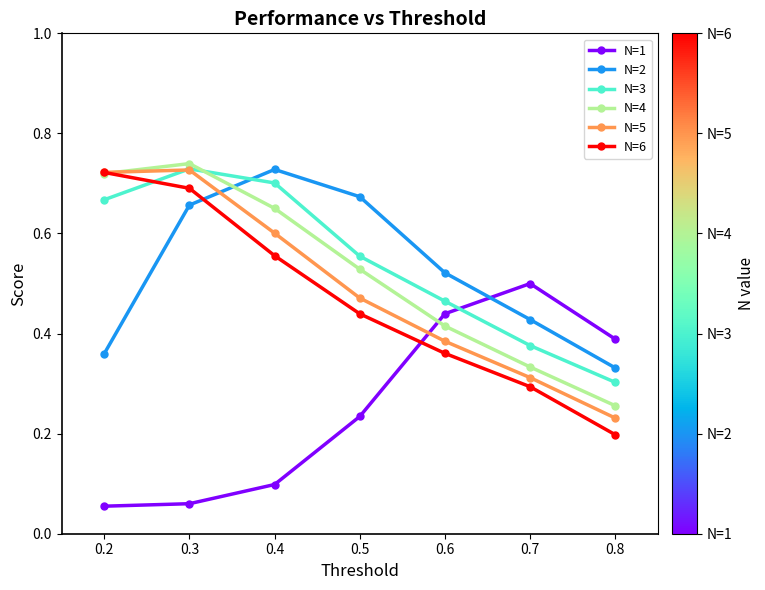

Where do N=5 and N=1 first cross each other?

0.5 and 0.6